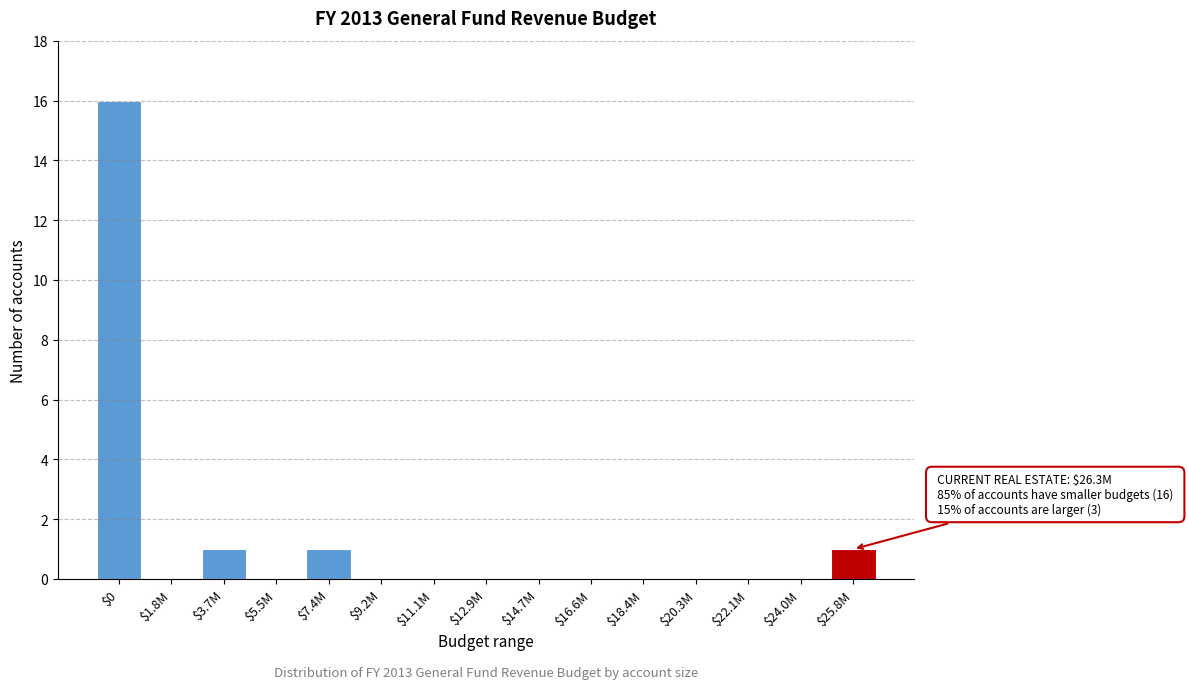

The chart shows a value of 0 at $5.5M. True or false?

True